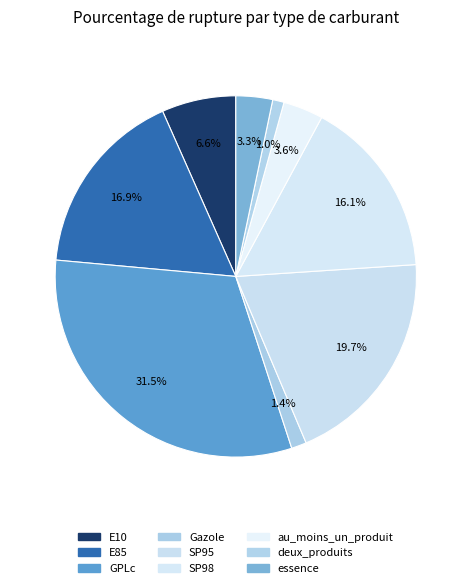

What is the ratio of the value at Gazole to the value at deux_produits?

1.3